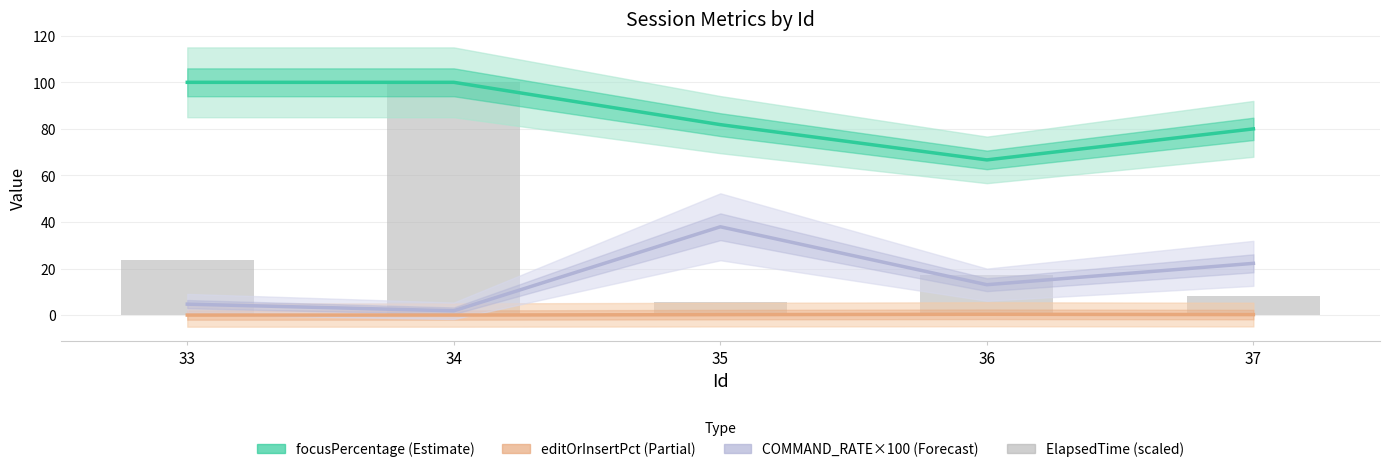

Rank the series by their average value, from lowest to highest.

editOrInsertPercentage, COMMAND_RATE ×100, ElapsedTime (scaled), focusPercentage